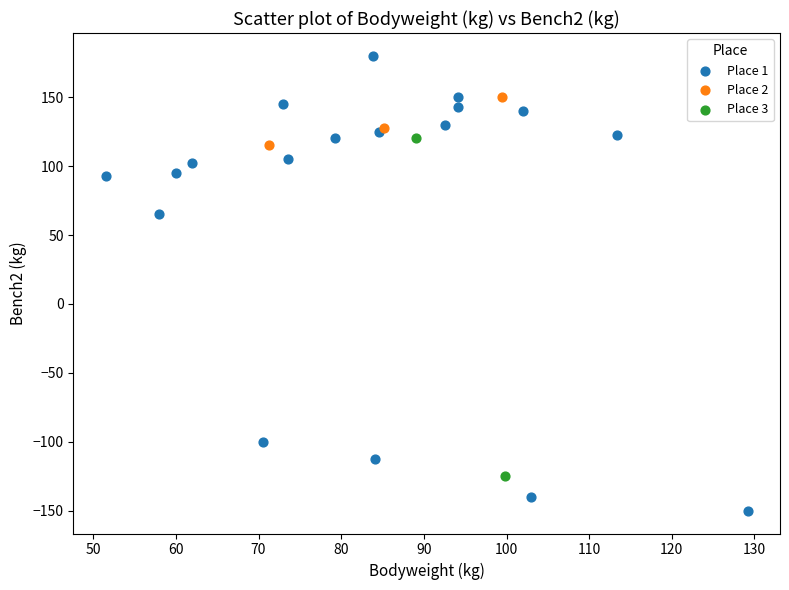

What are all the series names shown in the legend?

Place 1, Place 2, Place 3